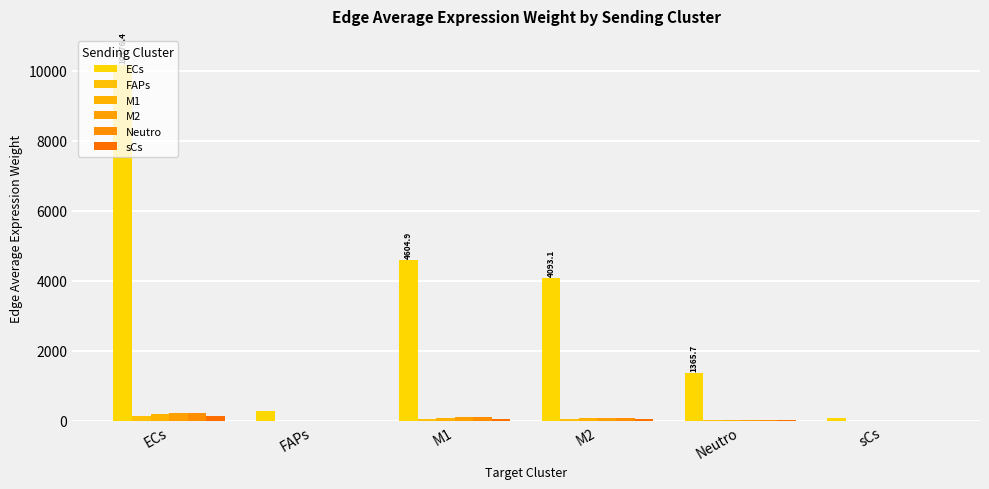

Is it true that M2 equals 6.1 at FAPs?

True